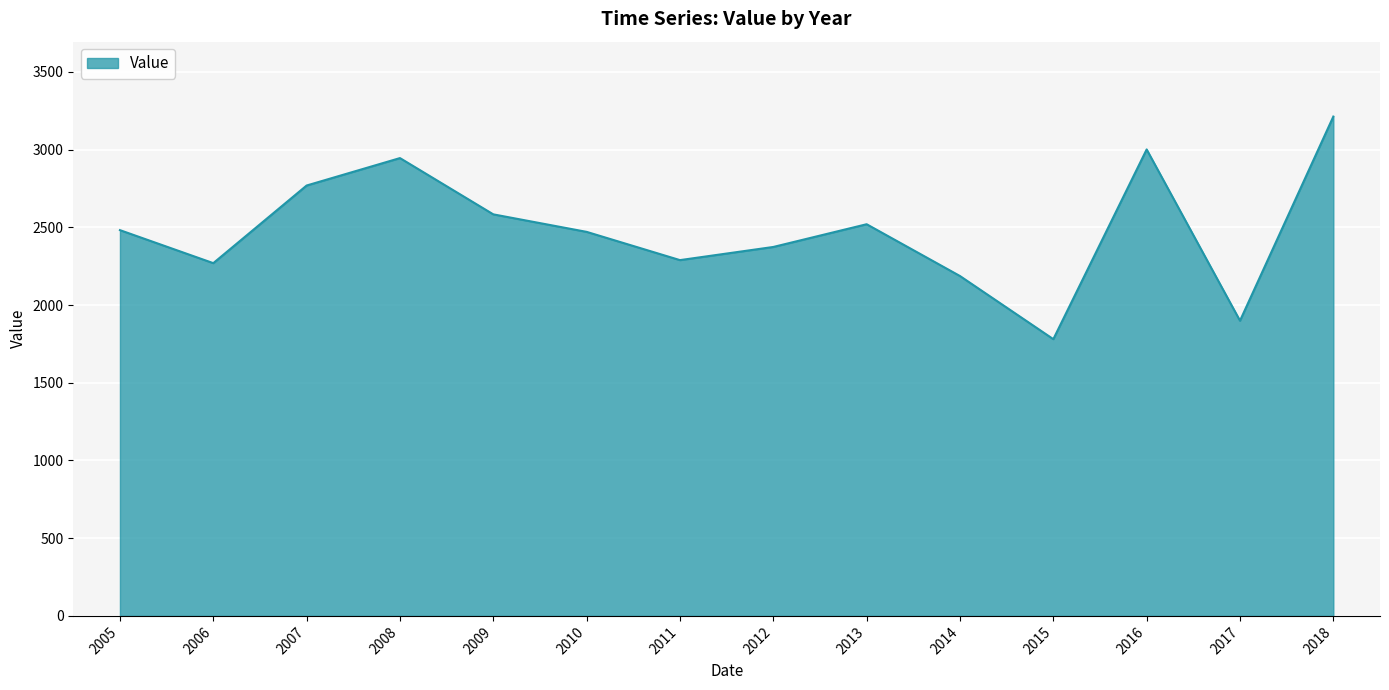

What is the approximate value at 2010?

2471.1